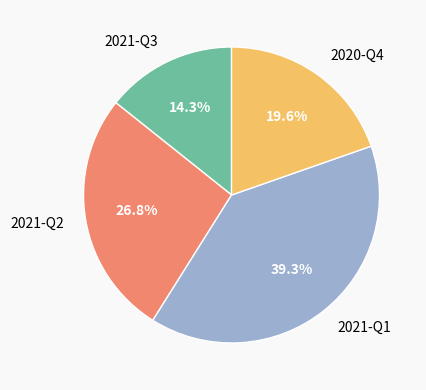

Which slice is the smallest?

2021-Q3